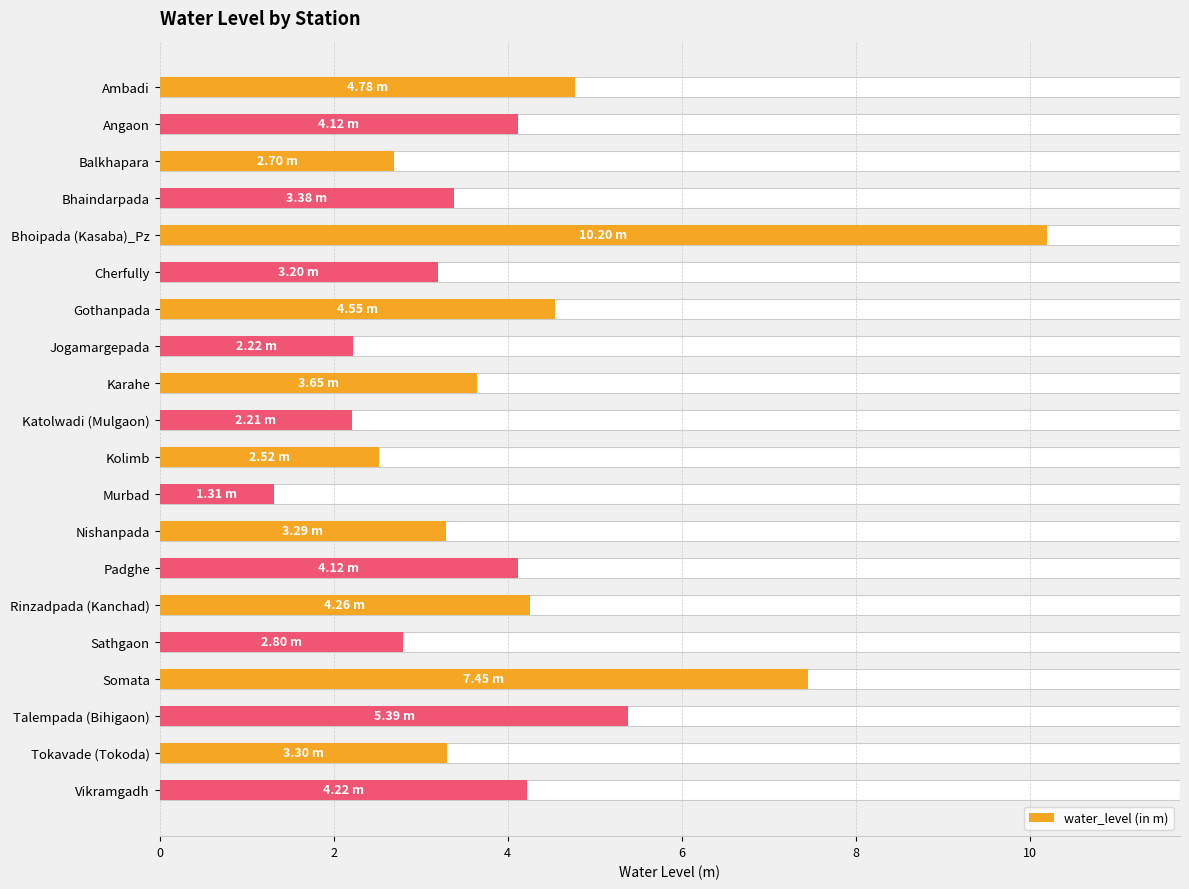

How many distinct data groups are displayed?

1